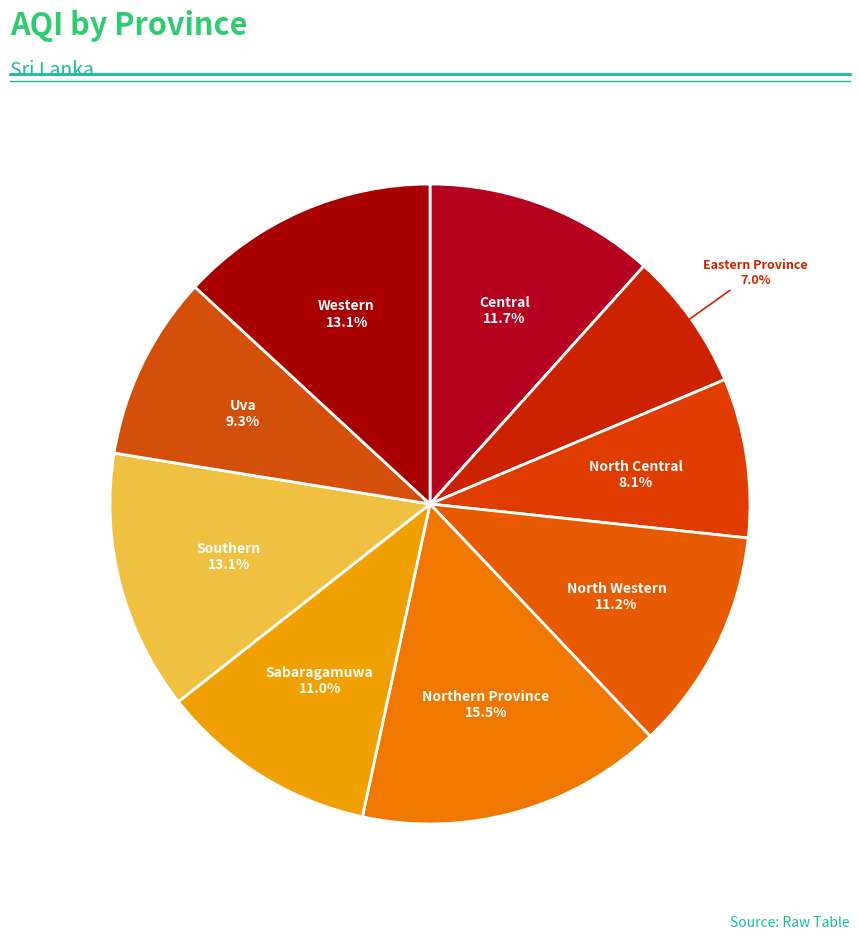

Count the number of slices in the pie.

9